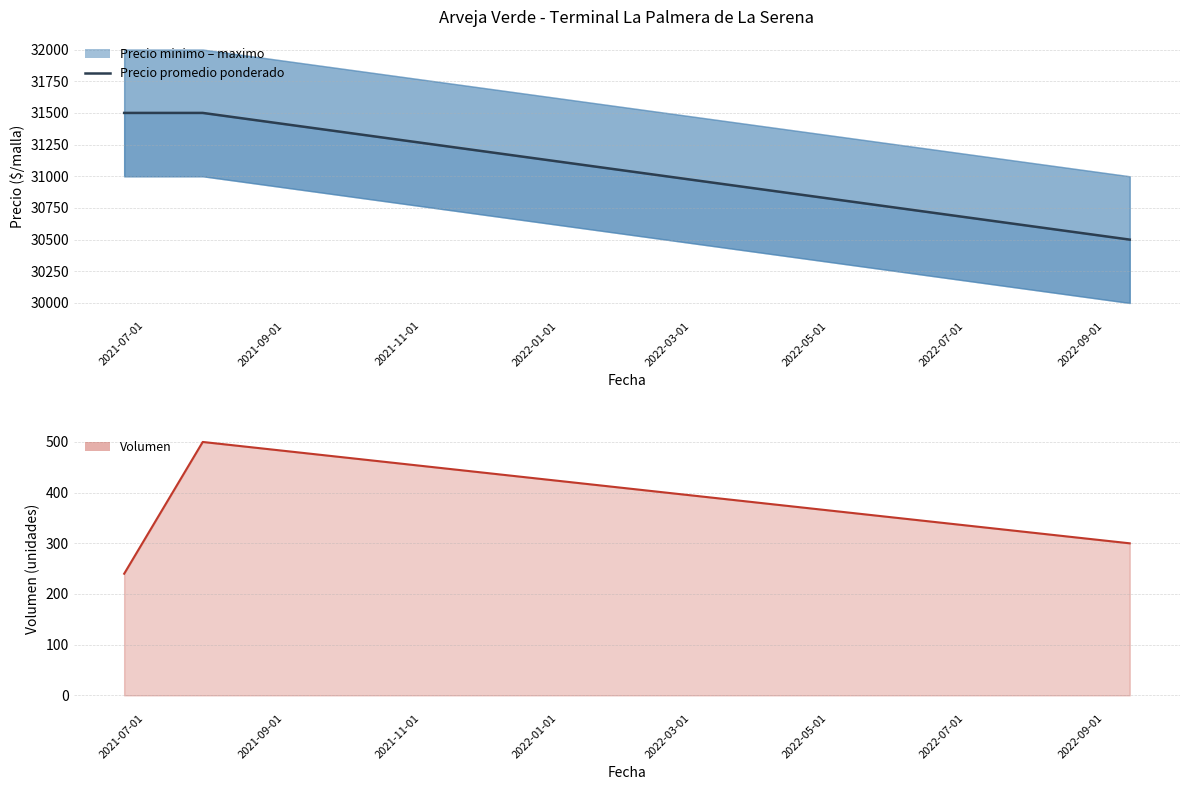

How many data points in Volumen are above 300?

1